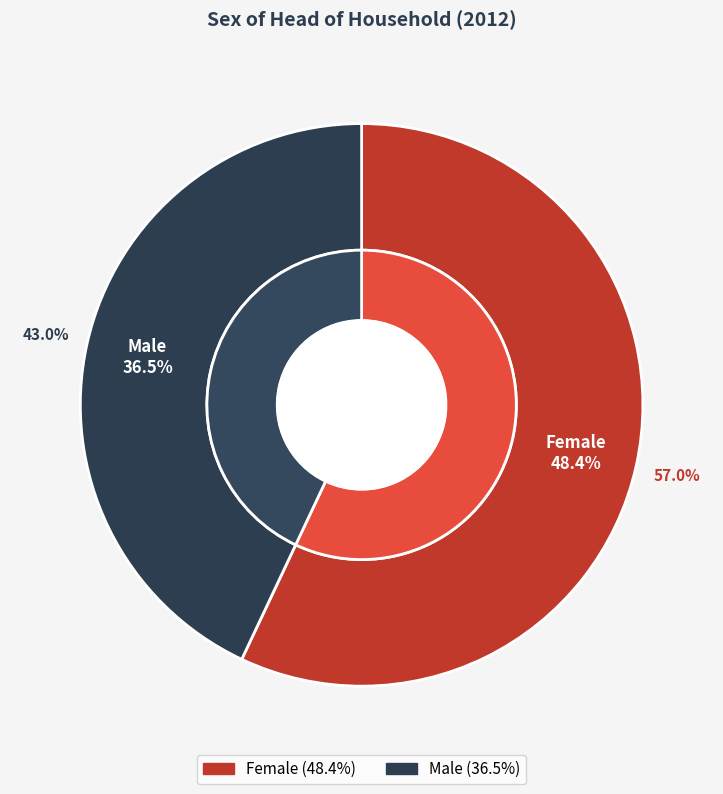

Rank the categories by value from highest to lowest.

Female, Male